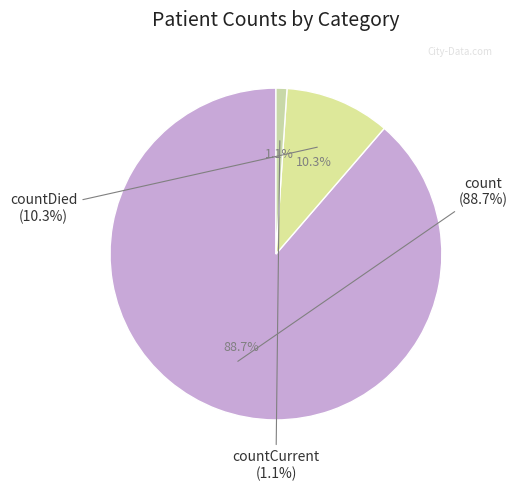

The count slice represents 75% of the pie. True or false?

False